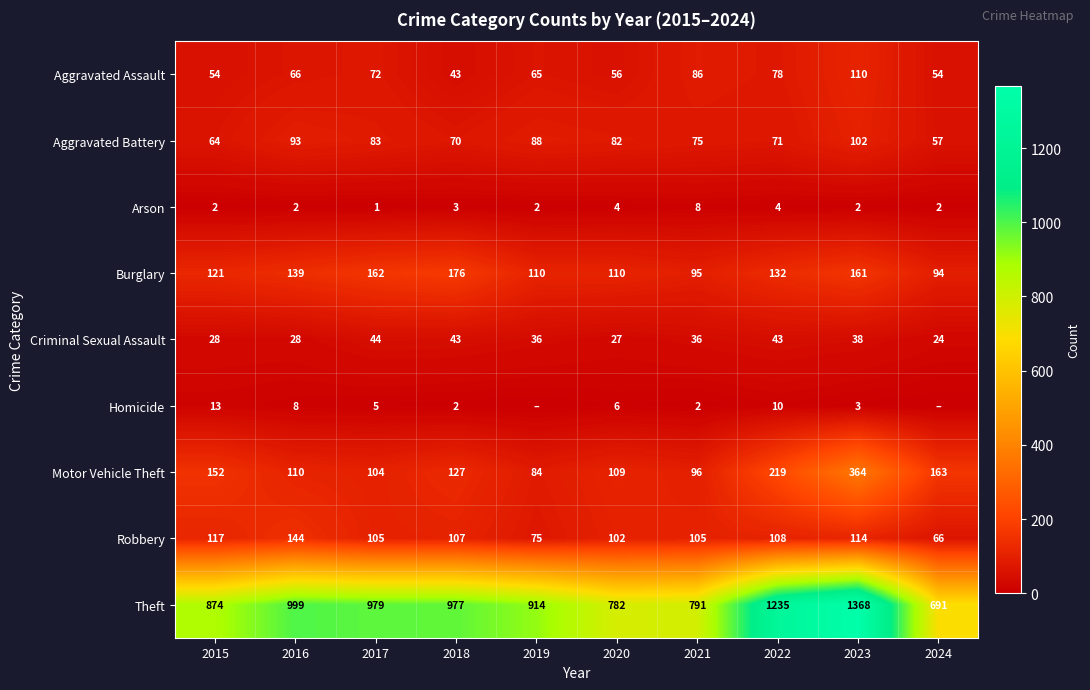

How many categories are shown in the chart?

10